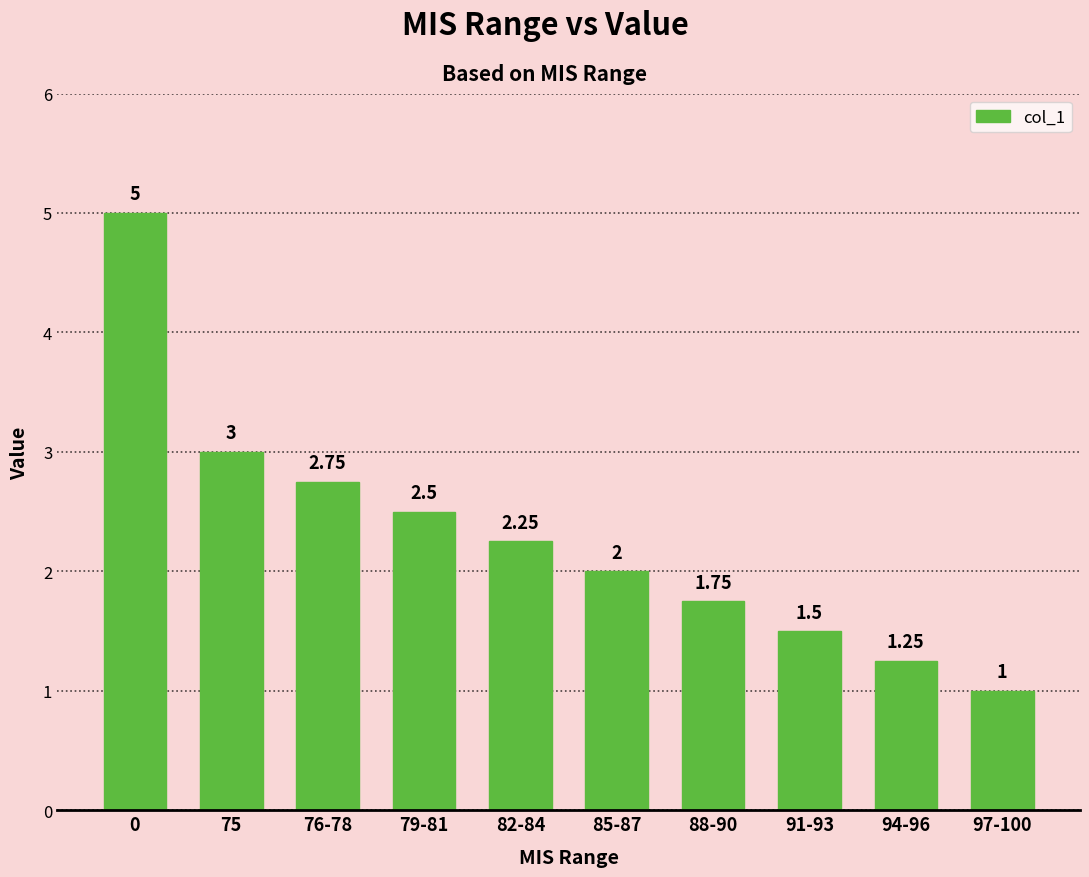

Rank the categories by value from lowest to highest.

97-100, 94-96, 91-93, 88-90, 85-87, 82-84, 79-81, 76-78, 75, 0